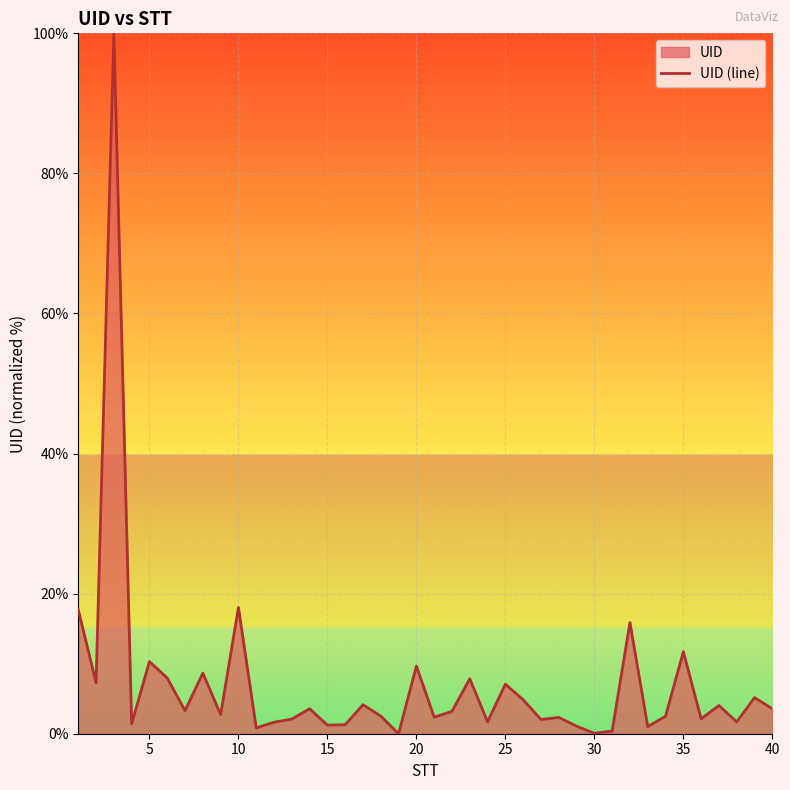

Is it true that the value at 35 is 11.7?

True